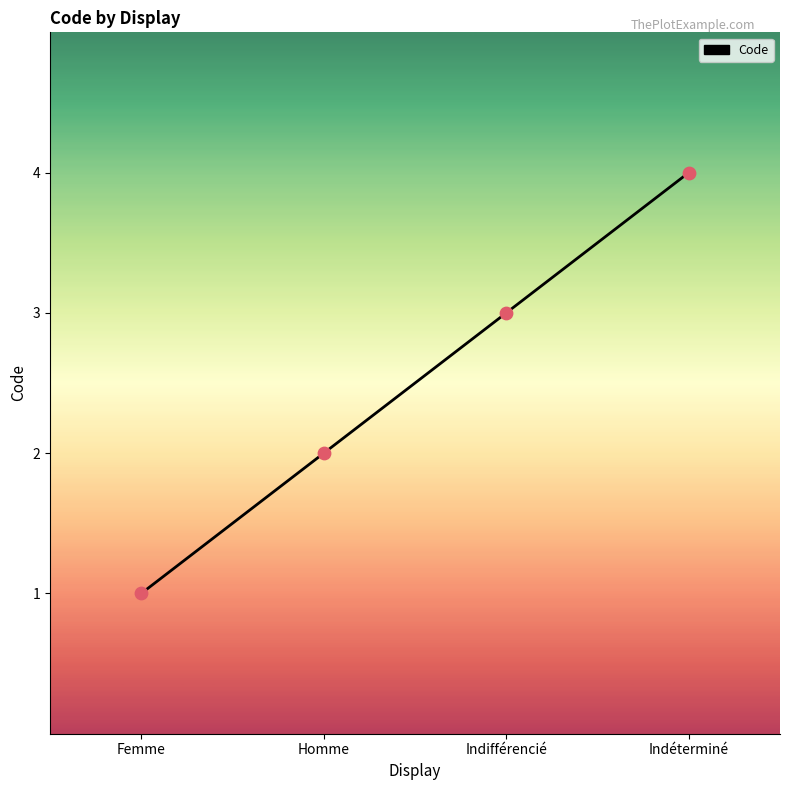

Approximately how many times larger is the value at Indifférencié compared to Homme?

1.5